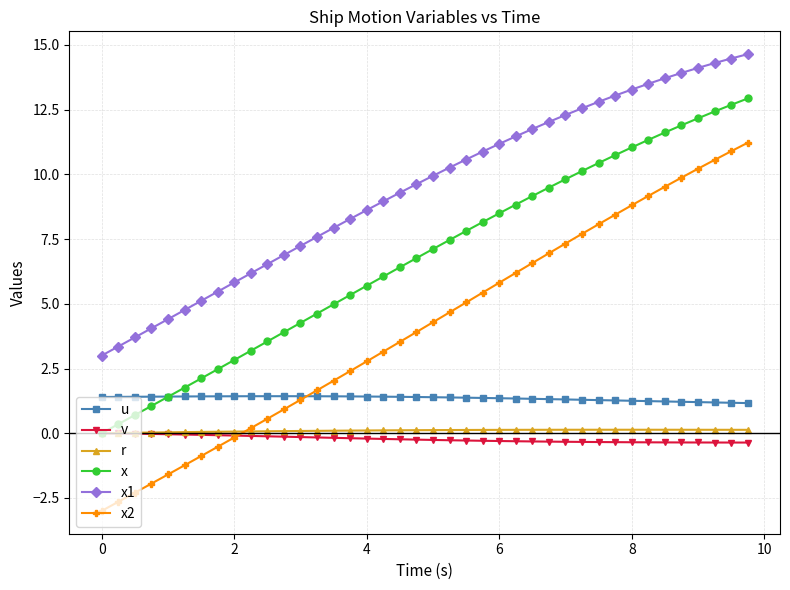

Which series has the largest total across all categories?

x1